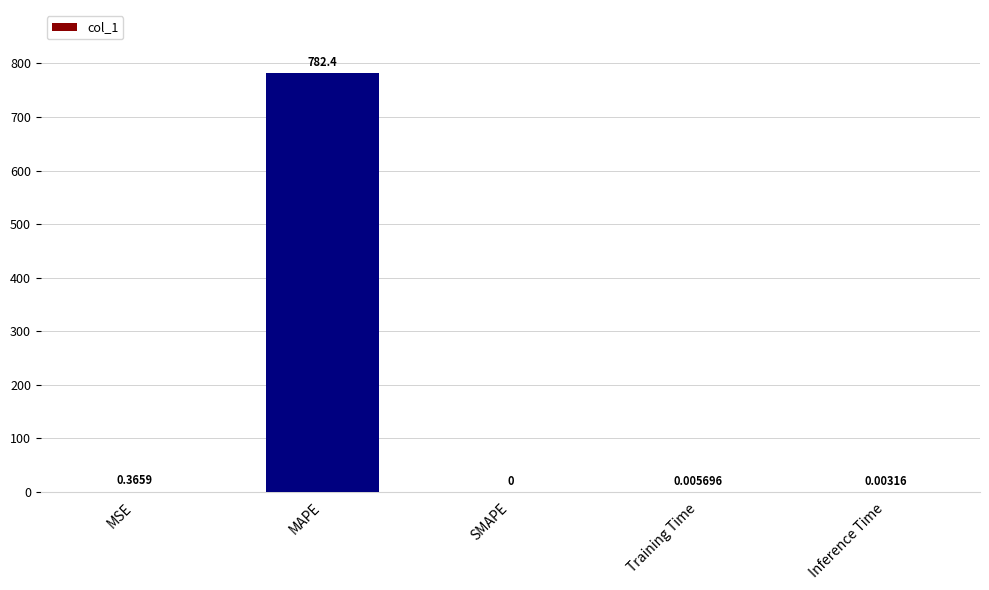

Which has a higher value, Training Time or MAPE?

MAPE